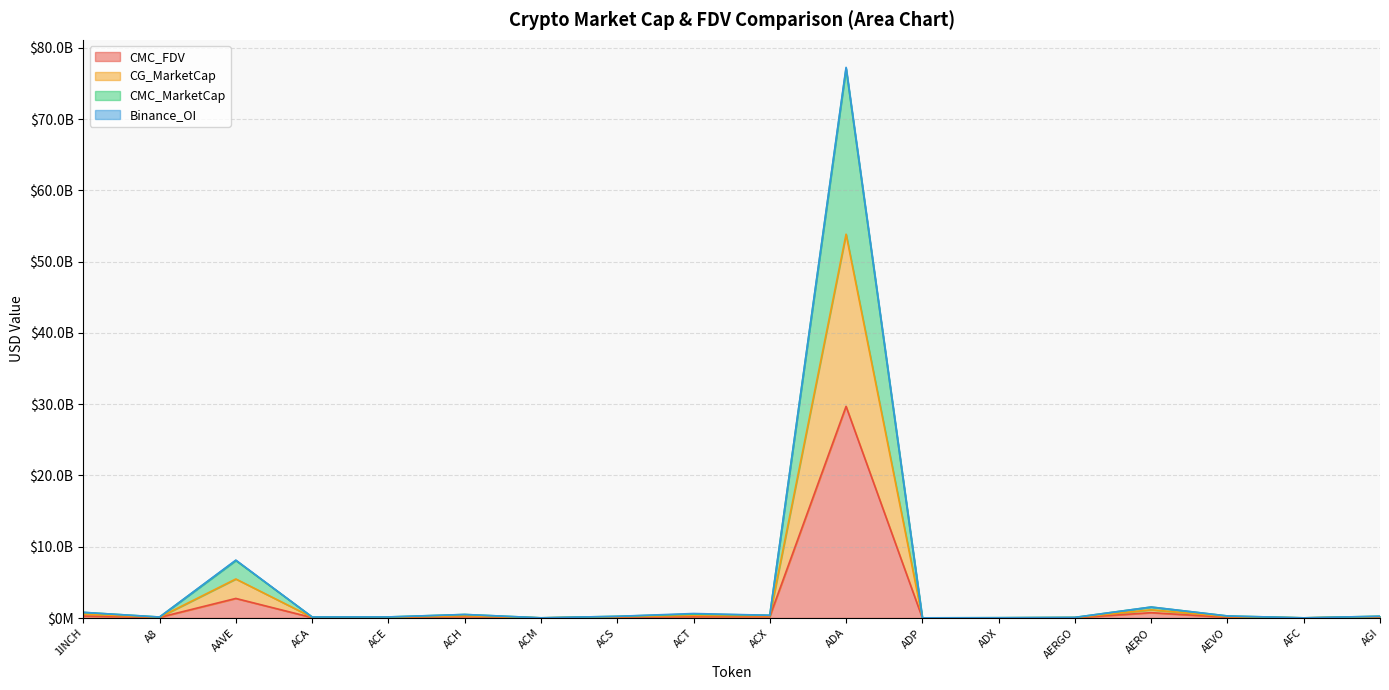

At which category does CMC_MarketCap reach its first local valley?

A8